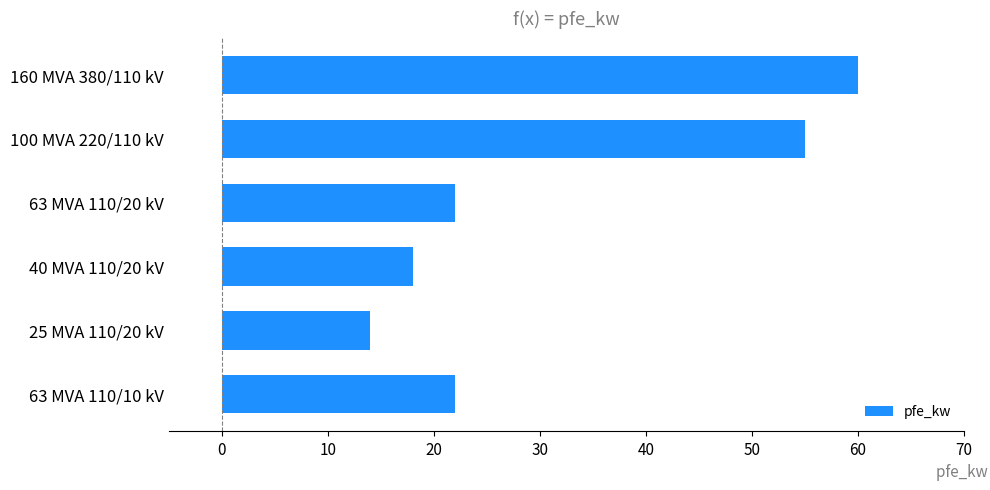

Which has a higher value, 63 MVA 110/20 kV or 100 MVA 220/110 kV?

100 MVA 220/110 kV